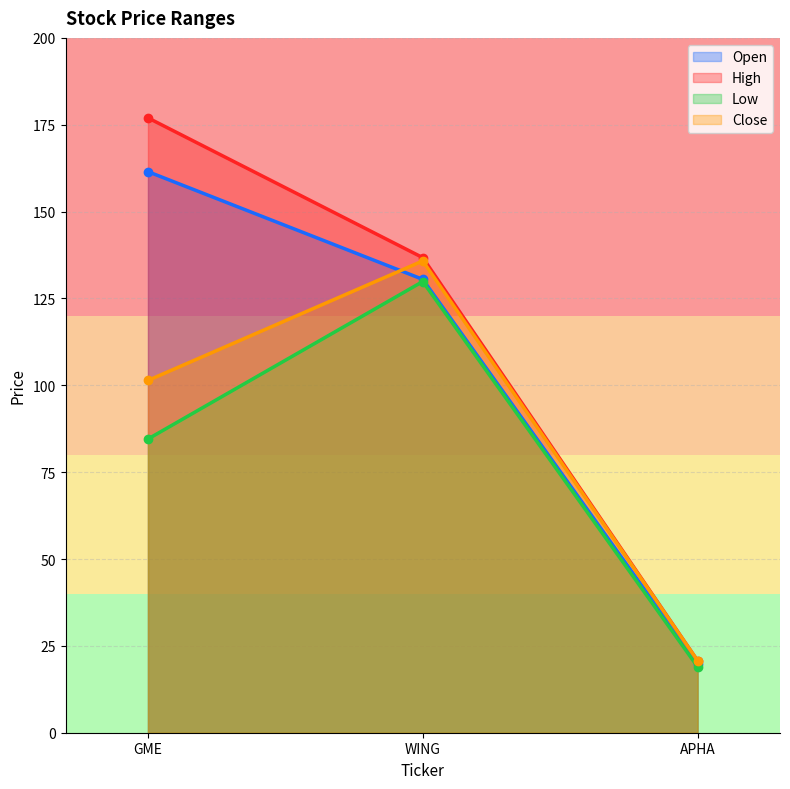

What is the sum of all High values?

334.5